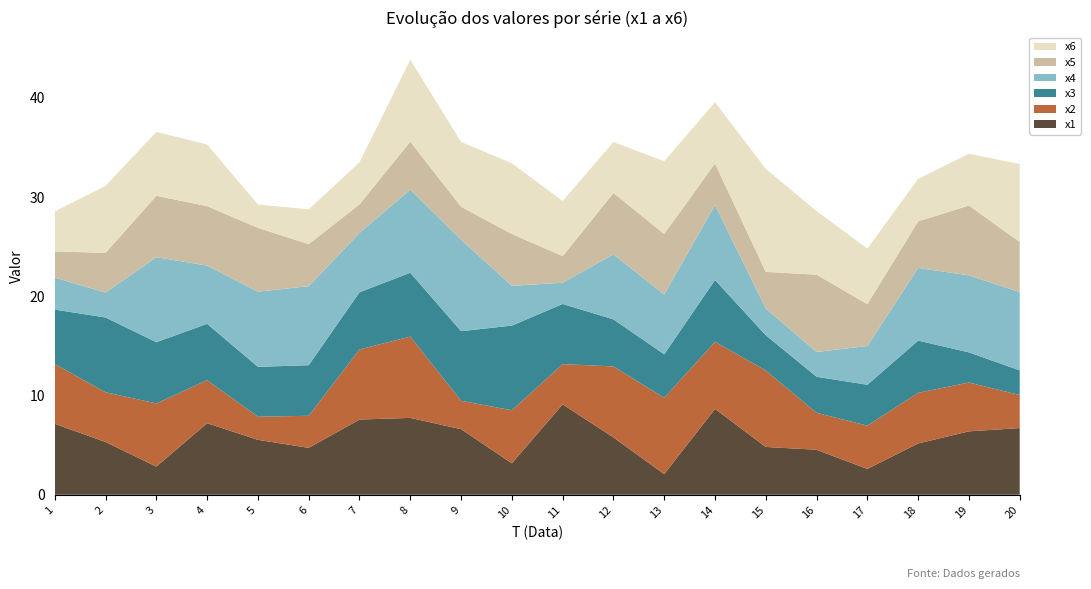

Reading right to left, list all the values displayed in this chart.

x1: 6.7	6.4	5.2	2.6	4.5	4.8	8.7	2.1	5.8	9.1	3.2	6.6	7.7	7.6	4.7	5.5	7.2	2.8	5.3	7.2
x2: 3.3	4.9	5.1	4.4	3.7	7.7	6.8	7.7	7.2	4.1	5.3	2.9	8.2	7.1	3.2	2.3	4.3	6.4	5.0	6.0
x3: 2.5	3.0	5.3	4.1	3.6	3.6	6.2	4.4	4.7	6.1	8.5	7.0	6.4	5.8	5.1	5.0	5.7	6.2	7.5	5.5
x4: 7.9	7.8	7.3	3.9	2.5	2.7	7.6	6.0	6.5	2.1	4.0	9.2	8.4	6.0	8.0	7.6	5.9	8.6	2.5	3.2
x5: 5.0	7.0	4.7	4.2	7.8	3.7	4.2	6.1	6.2	2.7	5.2	3.3	4.8	2.9	4.2	6.4	6.0	6.2	4.0	2.6
x6: 7.9	5.2	4.3	5.6	6.4	10.4	6.2	7.3	5.1	5.6	7.1	6.5	8.3	4.2	3.5	2.4	6.2	6.4	6.8	4.0